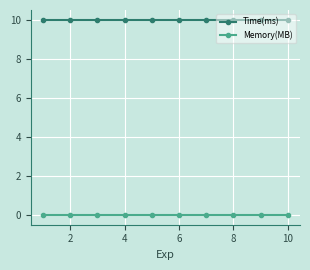

Is this an area chart (filled region under the line)?

No